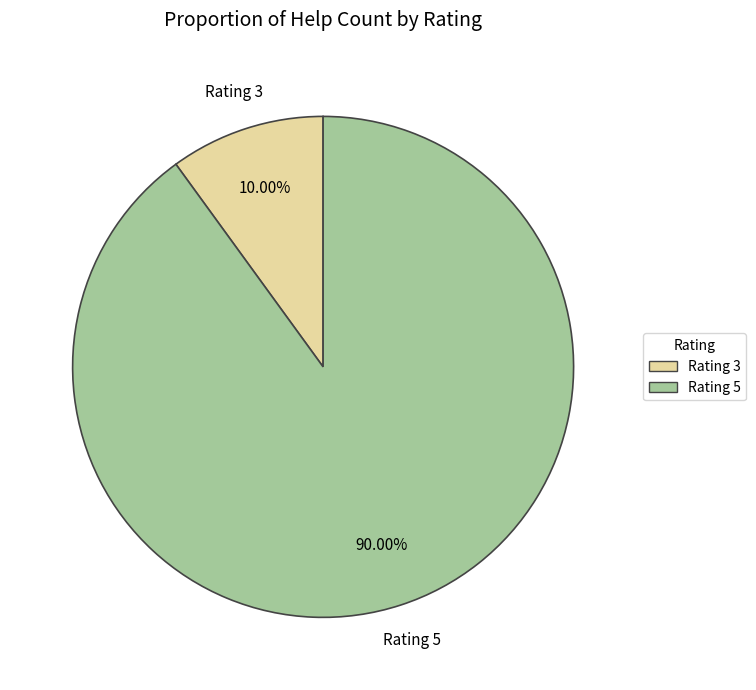

Is there a majority slice in this chart?

Yes